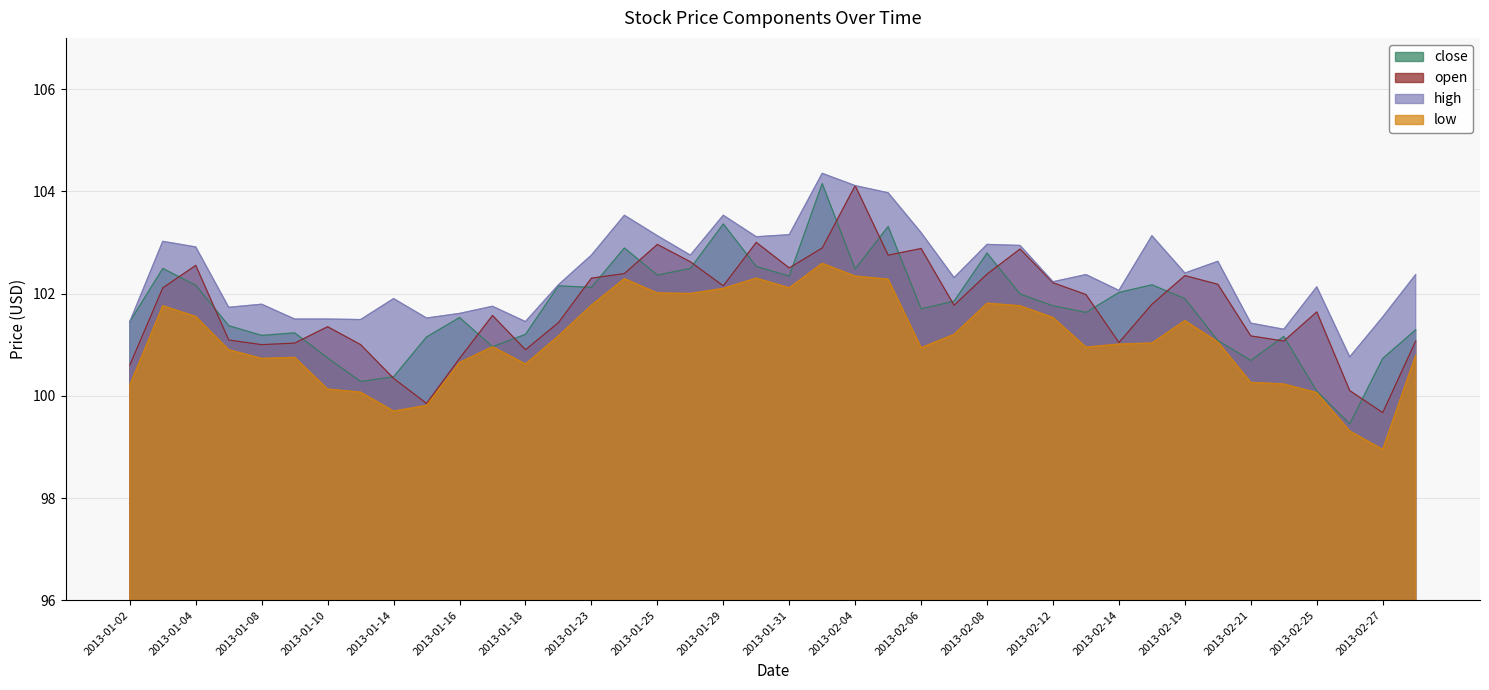

What position from the right is 2013-01-17?

29